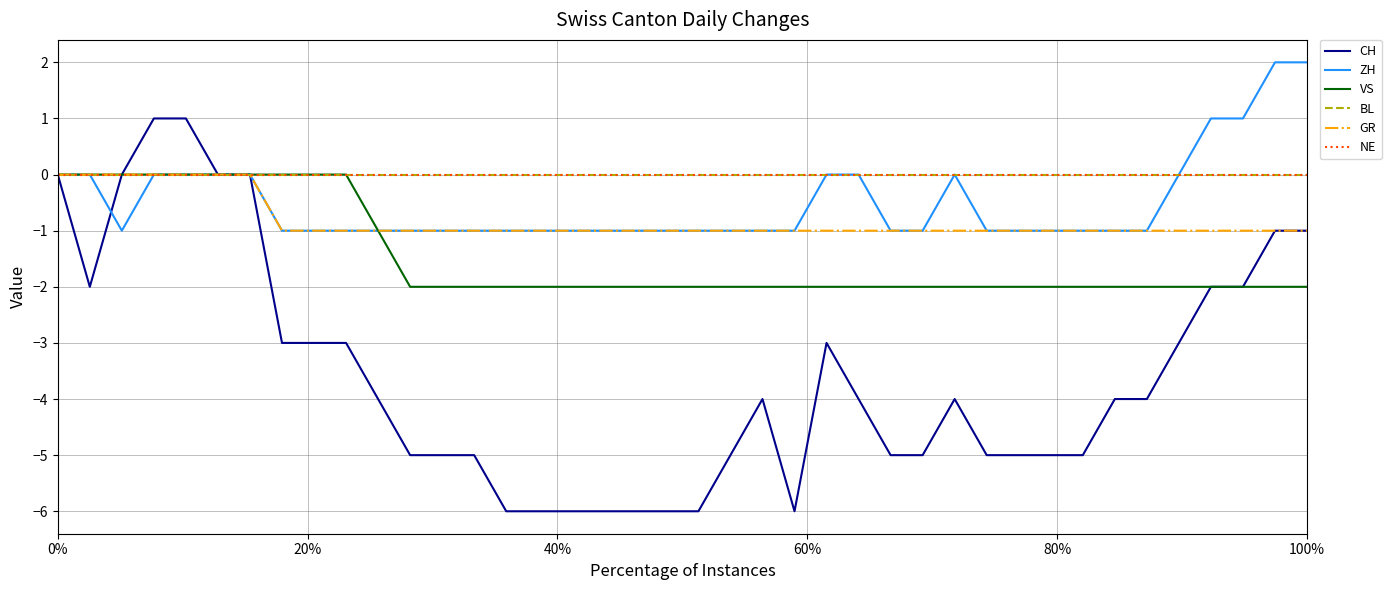

Does the chart have visible grid lines?

Yes